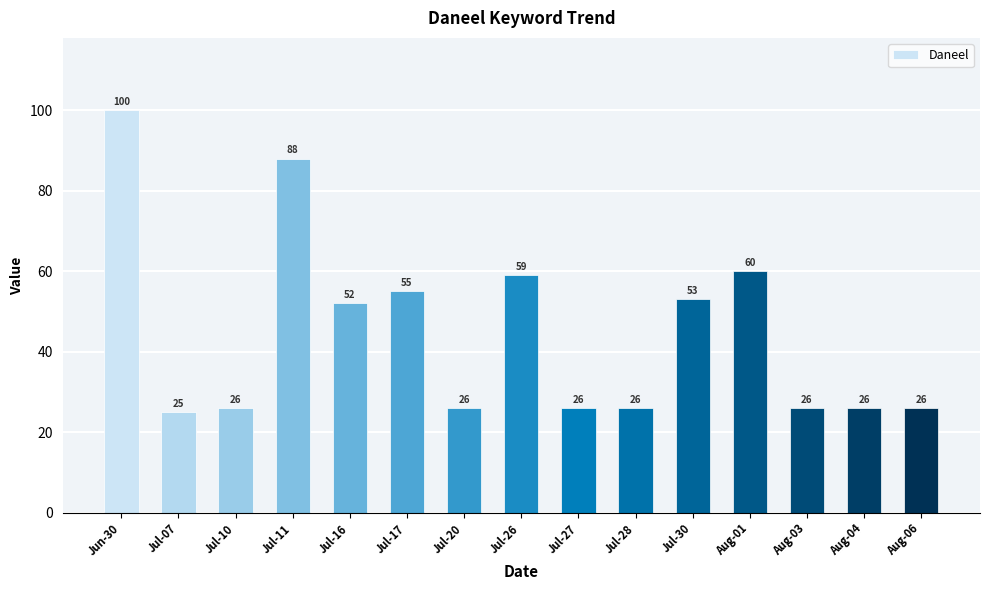

Reading left to right, transcribe all the data shown in this chart.

Jun-30=100	Jul-07=25	Jul-10=26	Jul-11=88	Jul-16=52	Jul-17=55	Jul-20=26	Jul-26=59	Jul-27=26	Jul-28=26	Jul-30=53	Aug-01=60	Aug-03=26	Aug-04=26	Aug-06=26